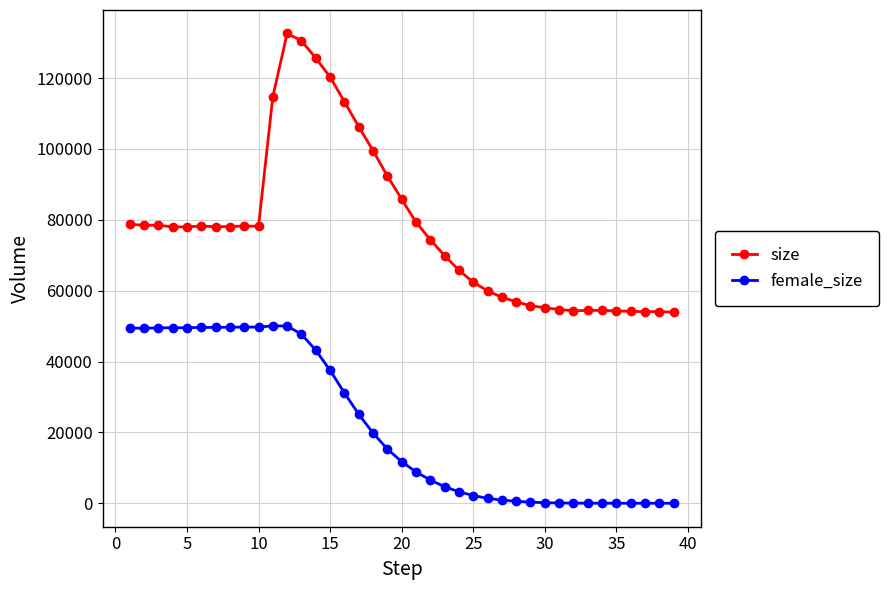

Which series has the widest spread of values?

size